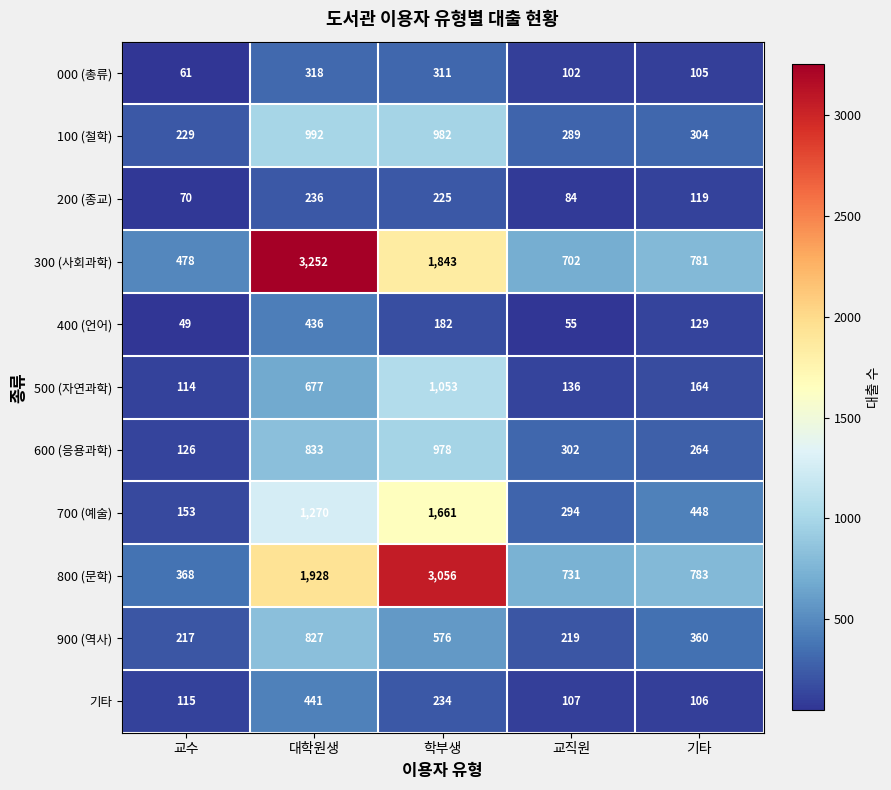

What is the difference between the 기타 values at 교수 and 학부생?

119